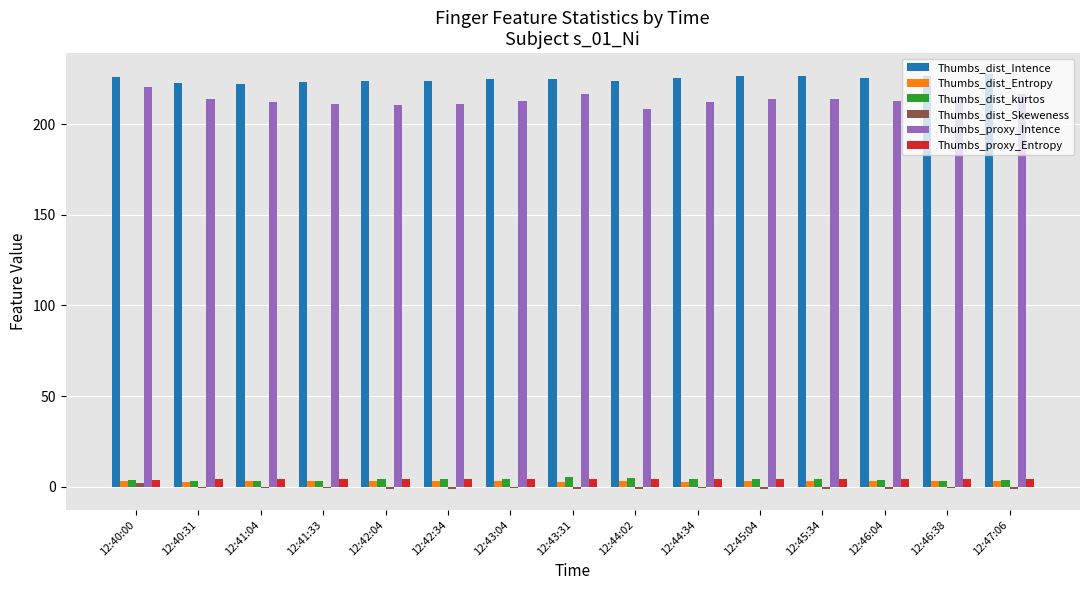

What is the sum of all Thumbs_dist_kurtos values?

58.9